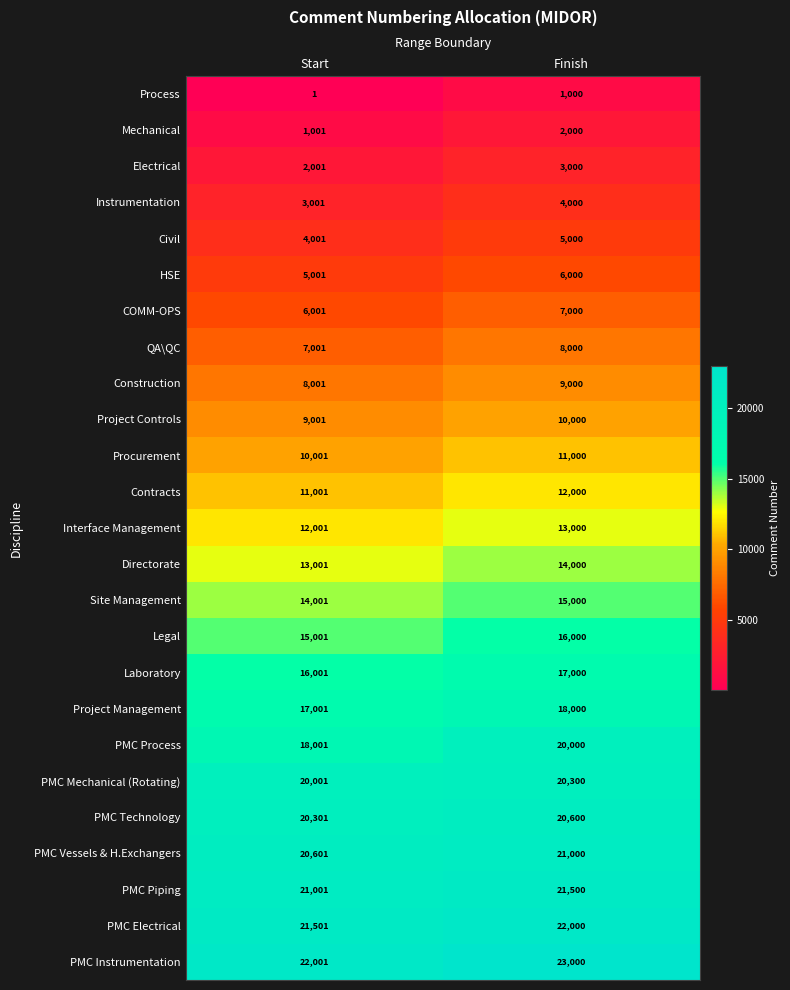

How many data points in Procurement are less than 11000?

1